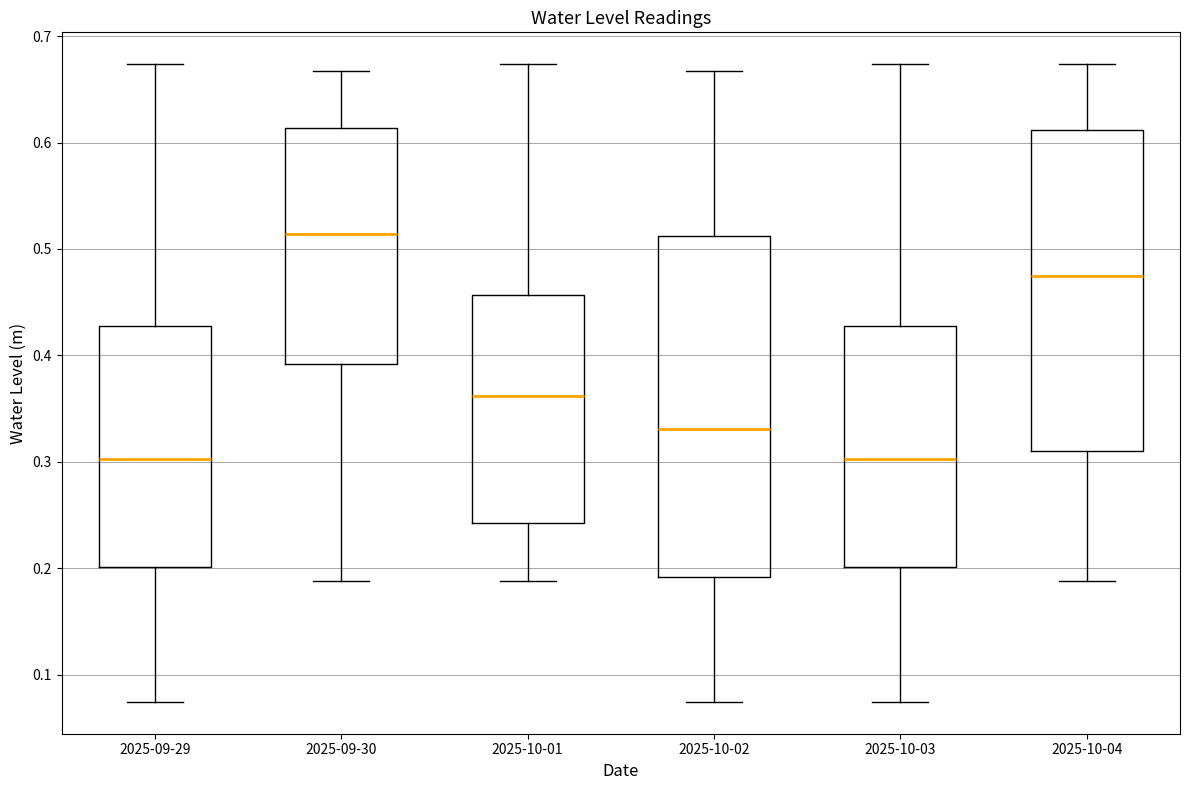

Reading left to right, transcribe this box plot: for each box, give where its median line is, the range the box spans, and where its two whiskers end, as read against the y-axis. The values are not printed on the chart, so give them approximately, as read against the axis.

2025-09-29: median 0.30, box 0.20 to 0.43, whiskers 0.07 to 0.67
2025-09-30: median 0.51, box 0.39 to 0.61, whiskers 0.19 to 0.67
2025-10-01: median 0.36, box 0.24 to 0.46, whiskers 0.19 to 0.67
2025-10-02: median 0.33, box 0.19 to 0.51, whiskers 0.07 to 0.67
2025-10-03: median 0.30, box 0.20 to 0.43, whiskers 0.07 to 0.67
2025-10-04: median 0.47, box 0.31 to 0.61, whiskers 0.19 to 0.67